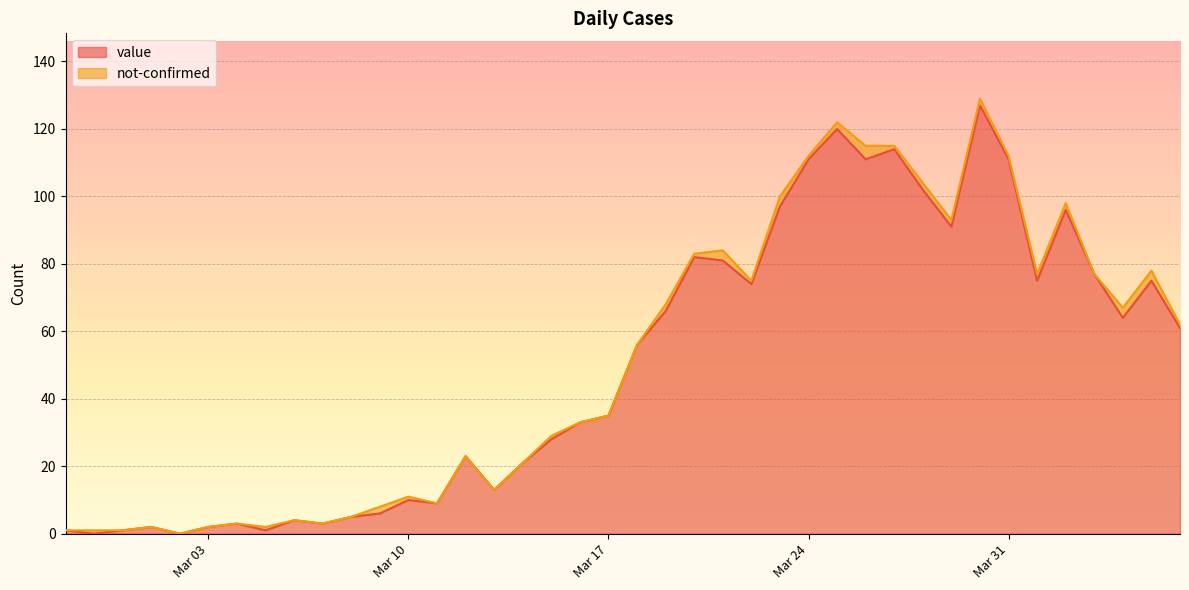

What is the highest value of the value series?

127